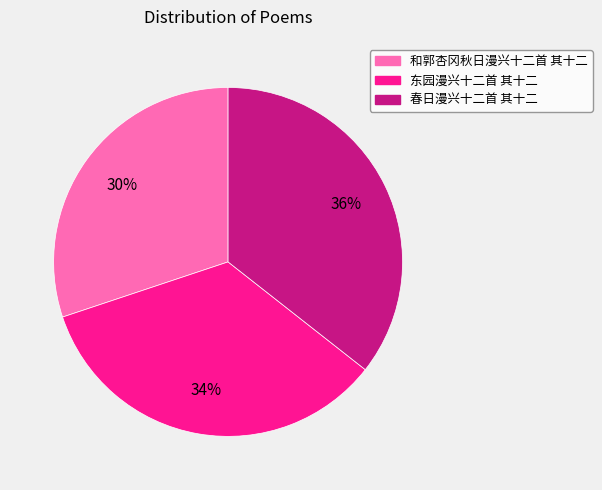

Is 春日漫兴十二首 其十二 the majority of the pie?

No